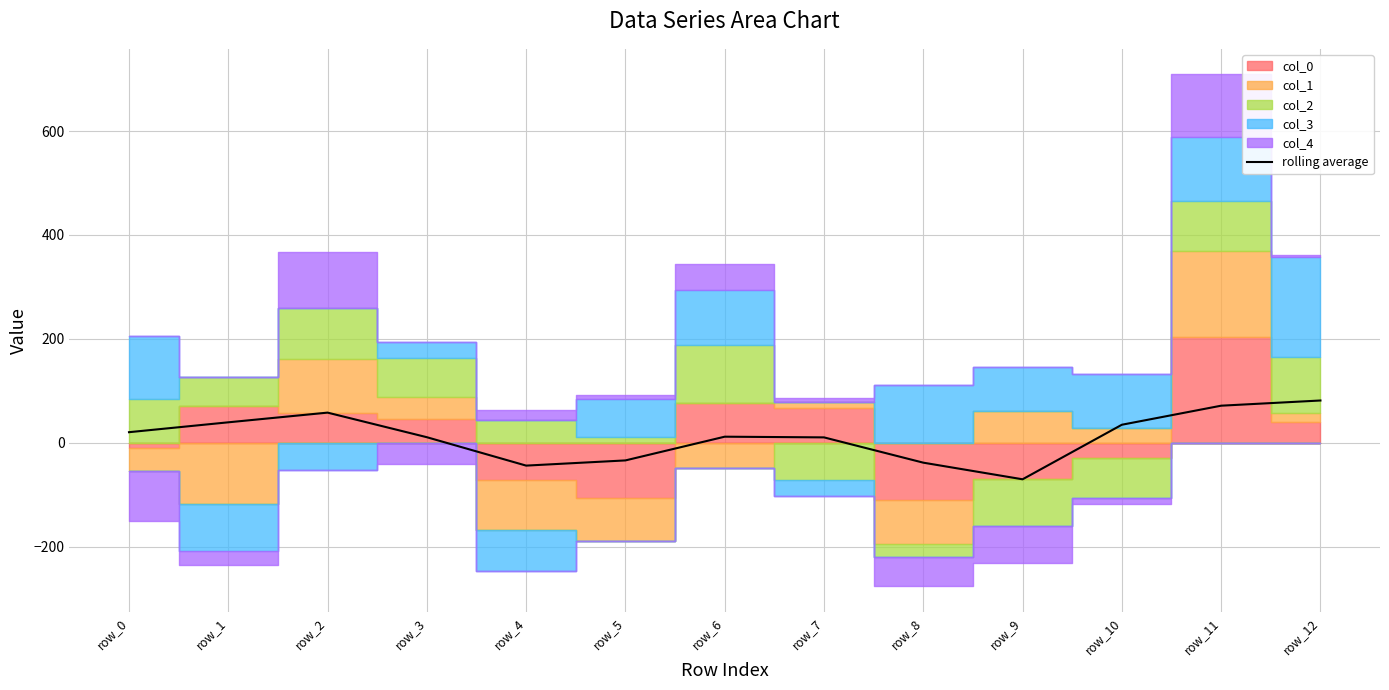

What is the minimum value shown in the chart?

-70.3